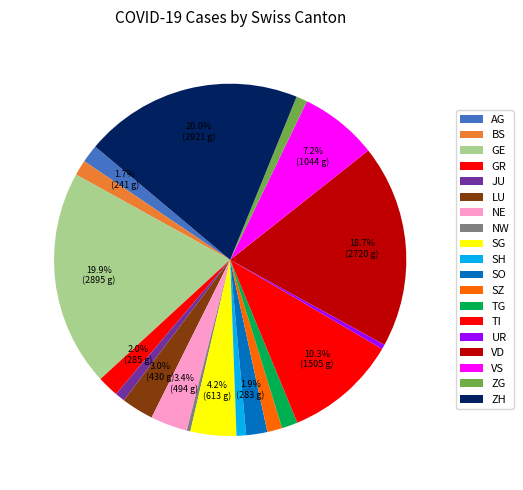

Is the sum of AG and JU greater than half?

No